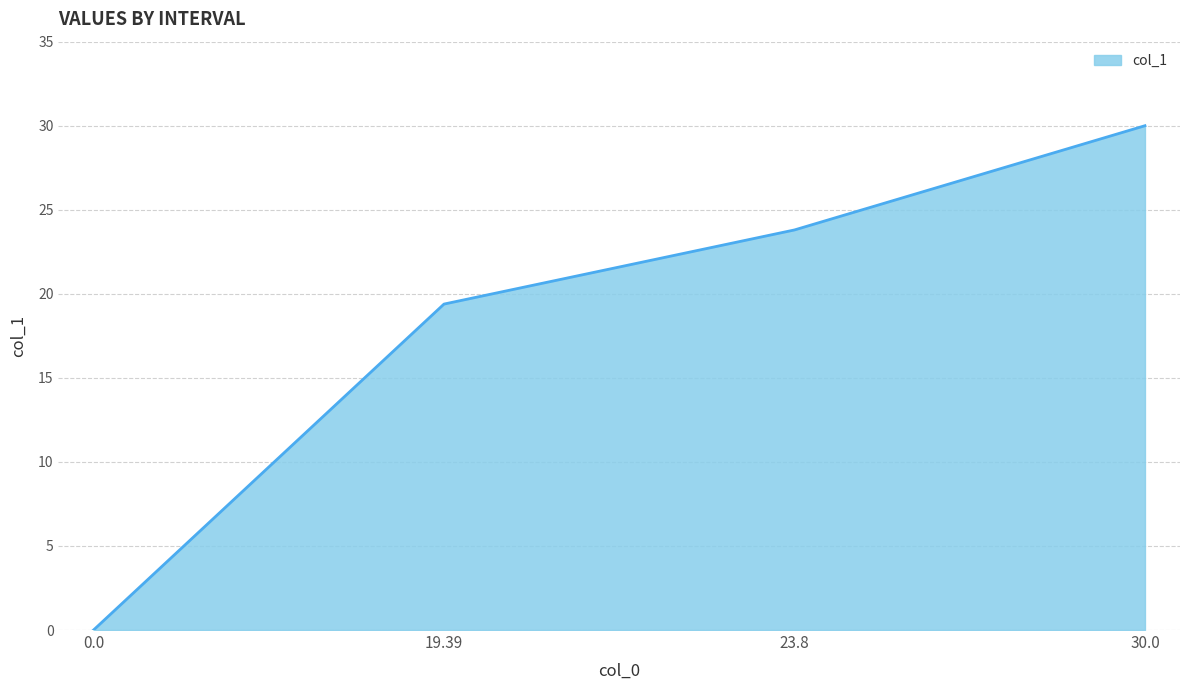

Reading left to right, list all the values displayed in this chart.

0.0	19.4	23.8	30.0